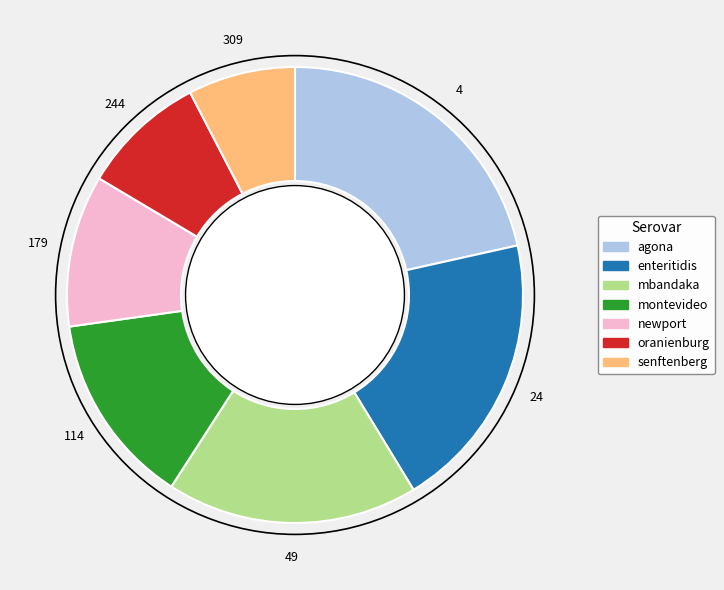

Is it true that 4 is 12% of the pie?

False